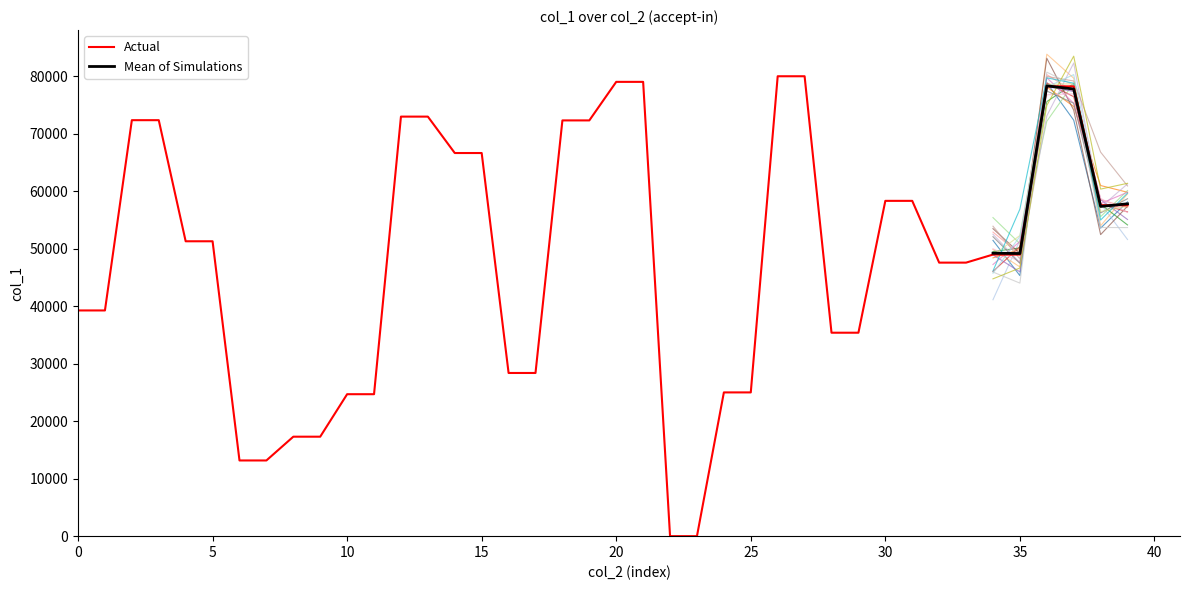

The value of Actual at 30 is 80347.6. True or false?

False